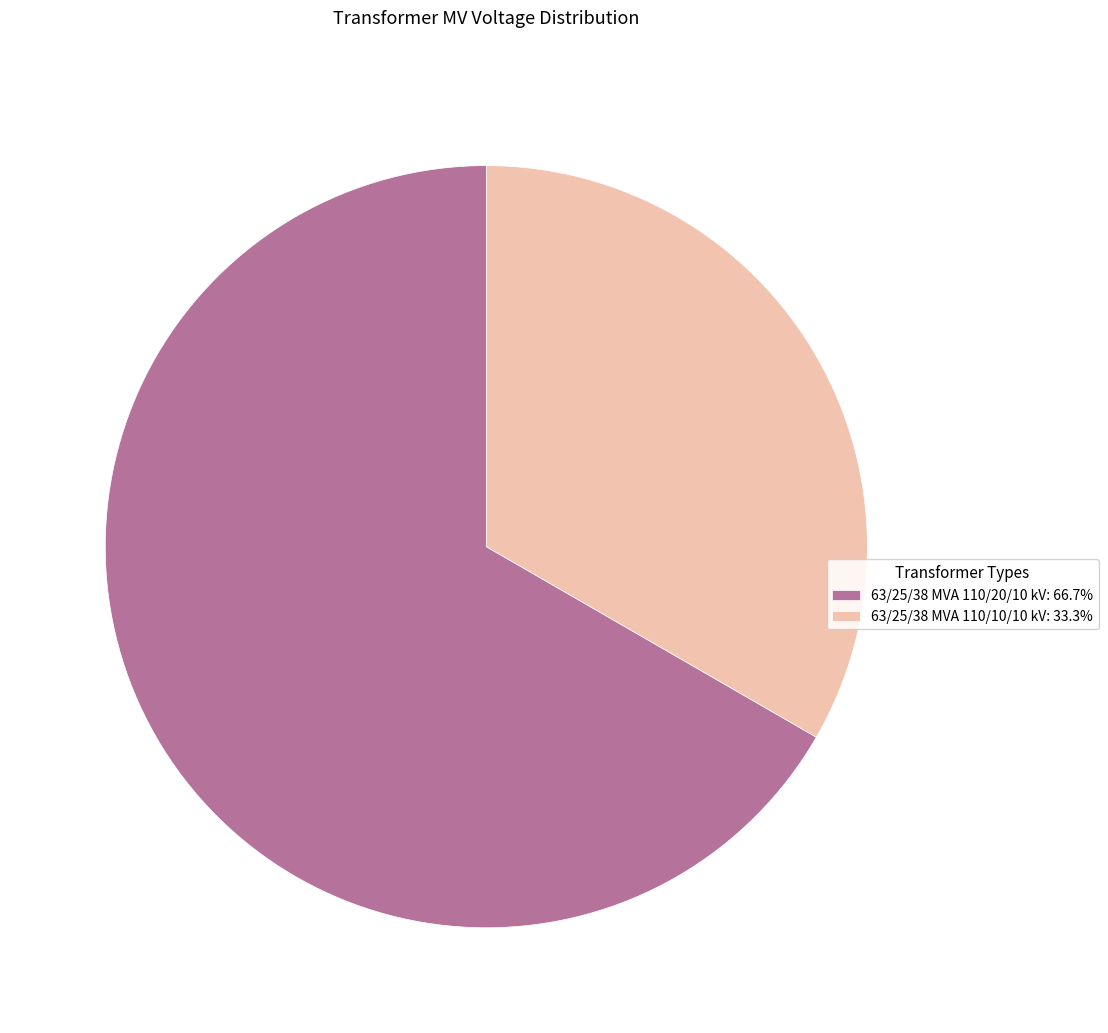

Is 63/25/38 MVA 110/10/10 kV the majority of the pie?

No